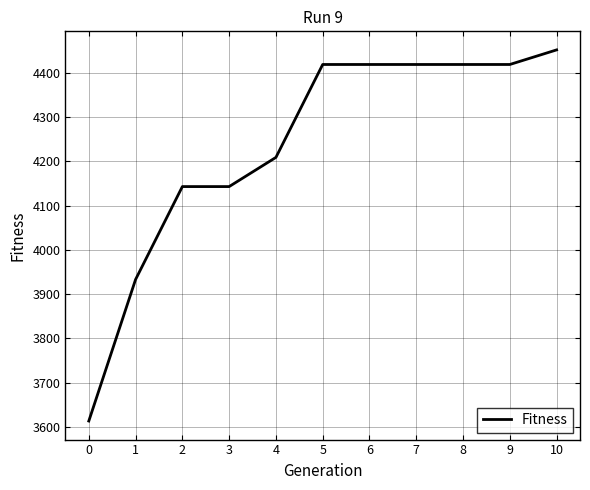

What is the difference between the second highest and second lowest values?

486